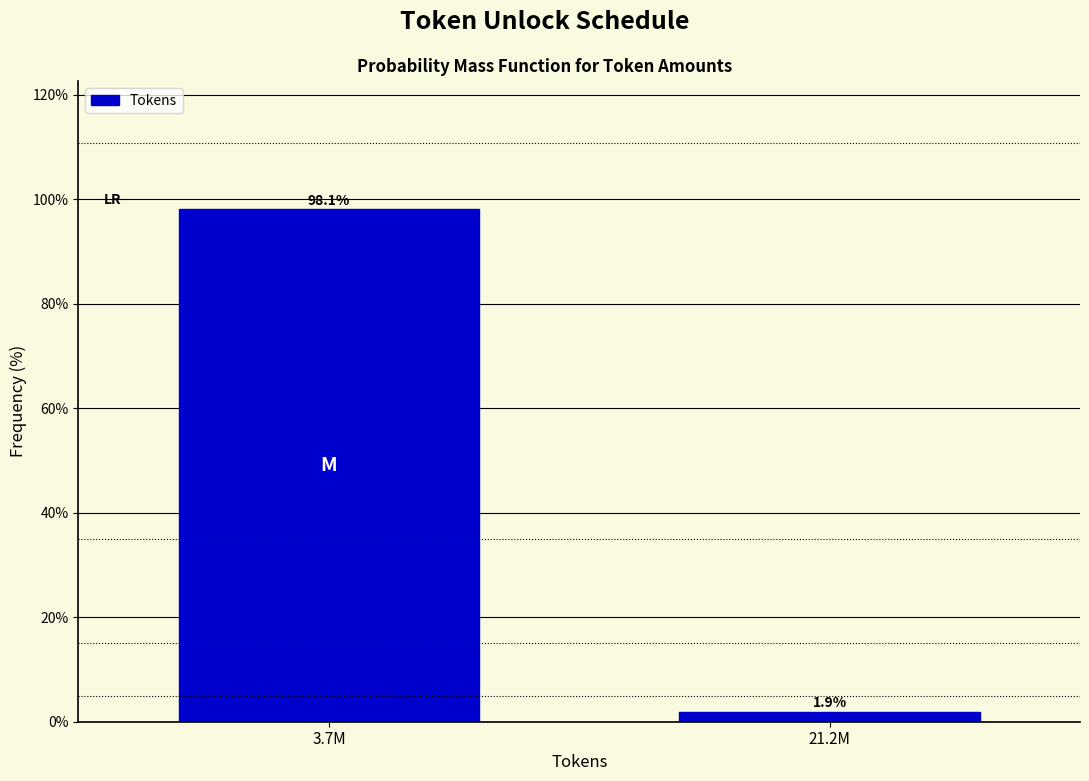

Reading left to right, what are all the values shown in this chart?

3.7M=98.1	21.2M=1.9